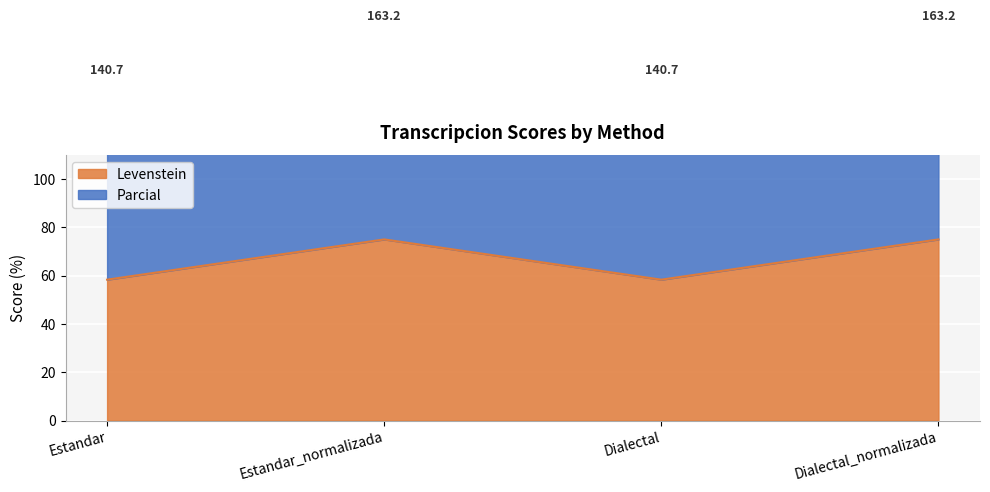

Is the value of Levenstein at Estandar greater than the value of Parcial at Estandar?

Yes